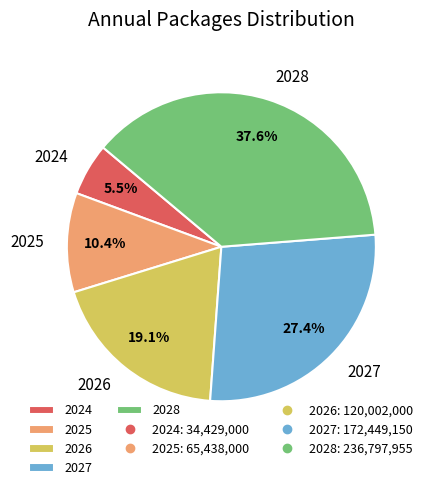

To the nearest percent, what is the combined percentage of 2028 and 2026?

57%